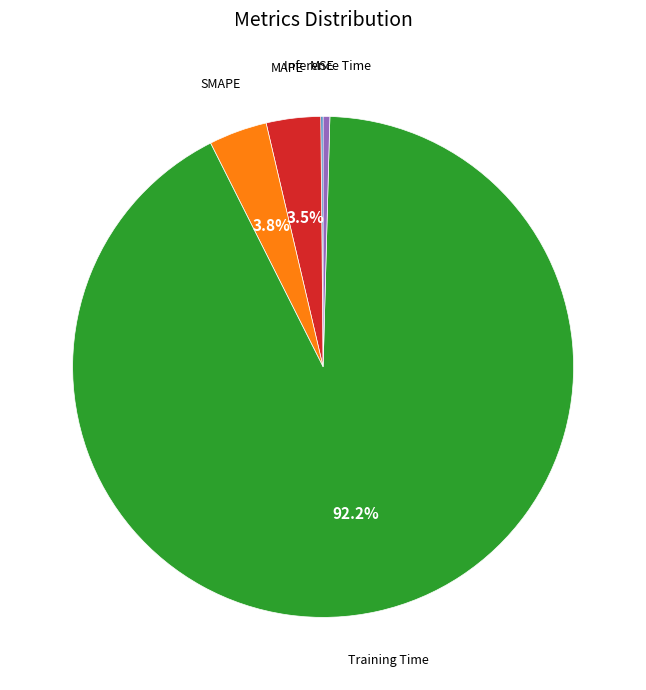

Is there a majority slice in this chart?

Yes